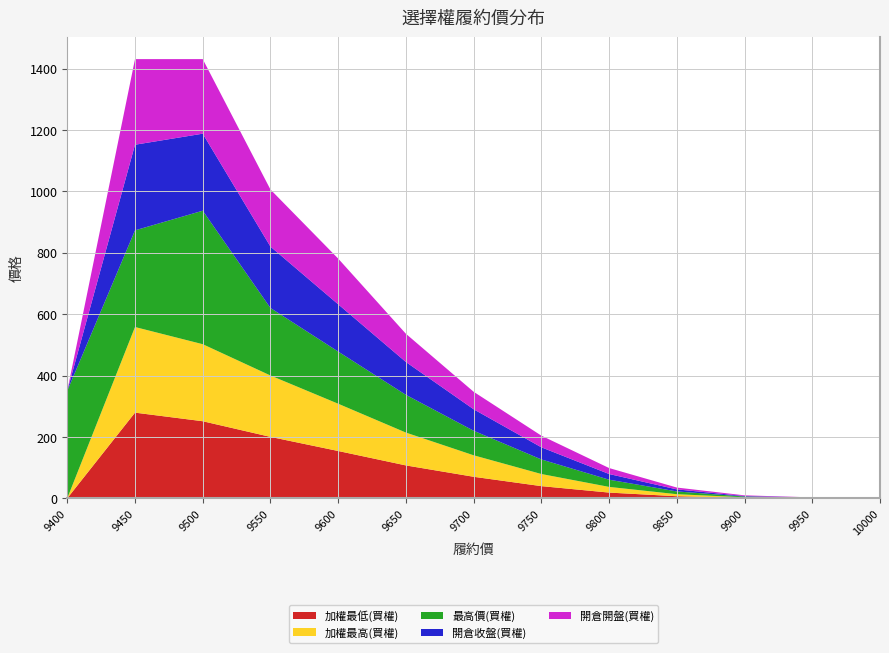

Does the chart have visible grid lines?

Yes